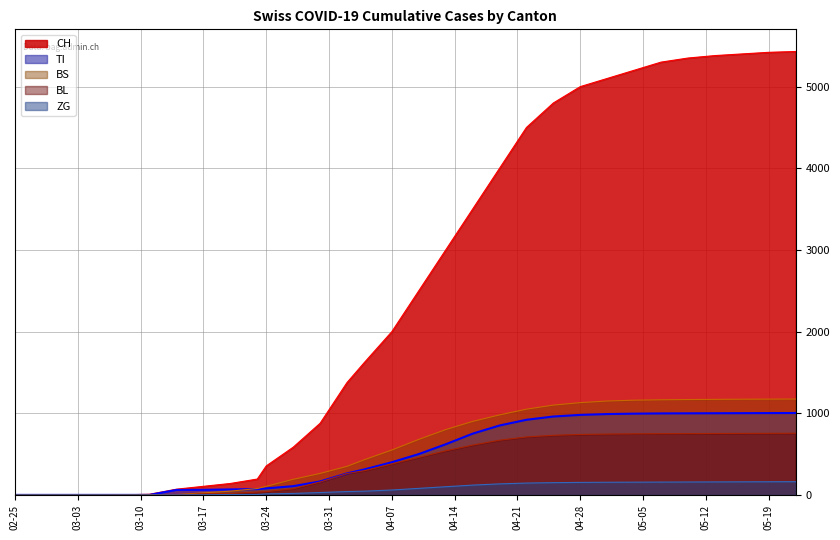

Which series has the largest total across all categories?

CH